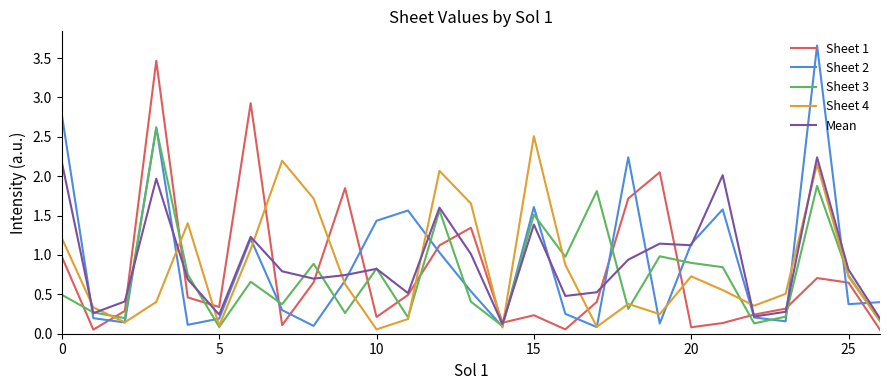

Is it true that Mean equals 0.8 at 25?

True